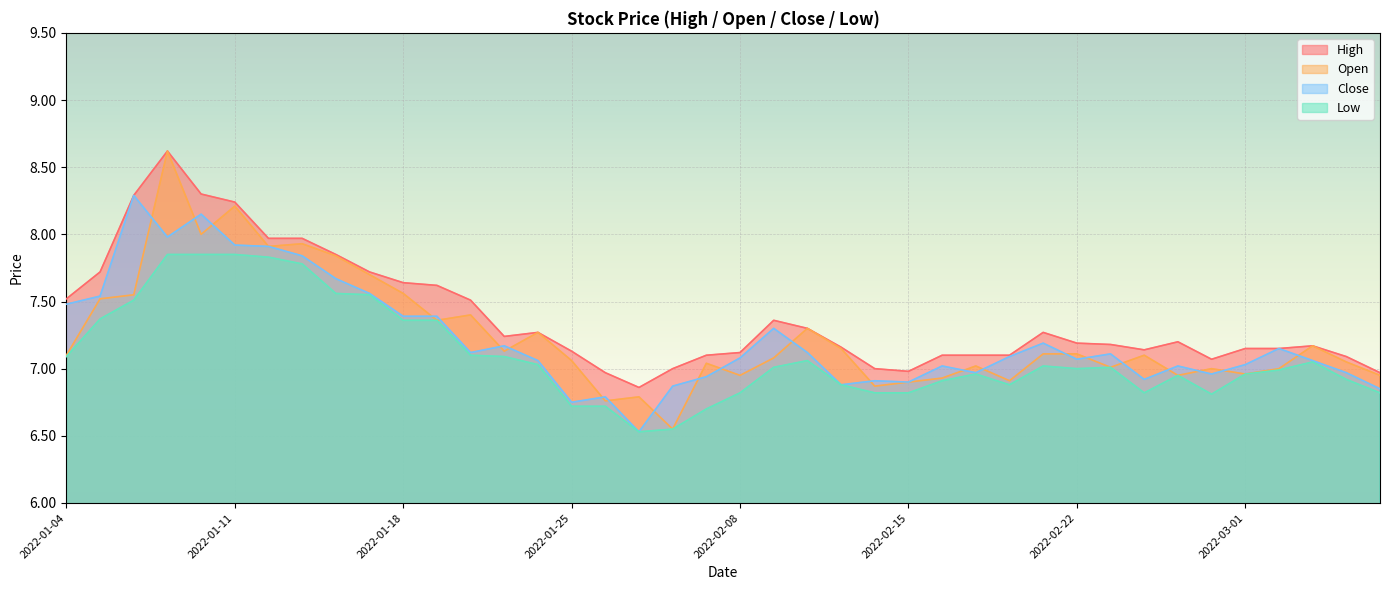

Which label corresponds to the largest value in the chart?

2022-01-07